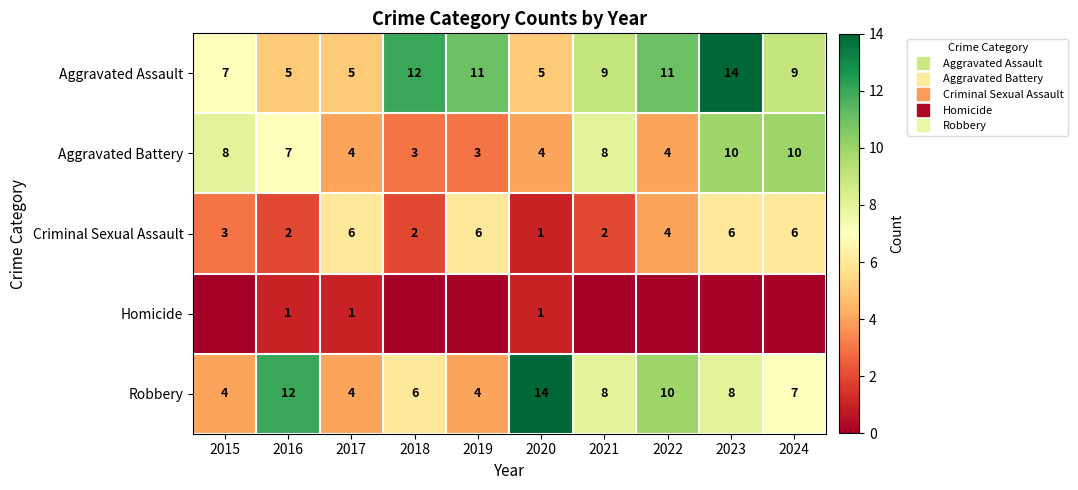

Count the number of categories in the chart.

10